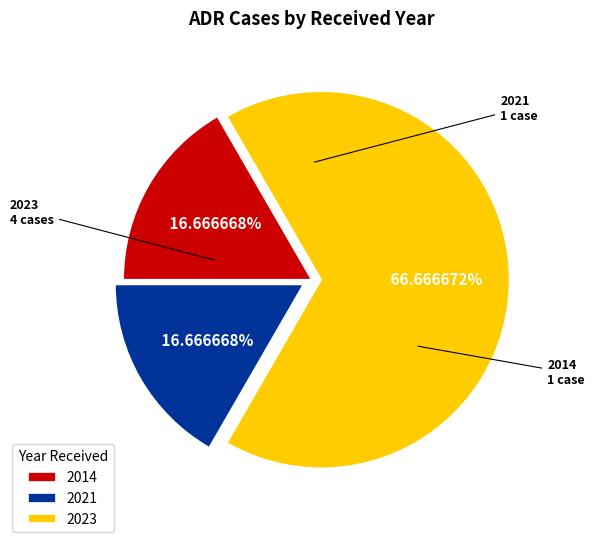

Count the number of slices in the pie.

3